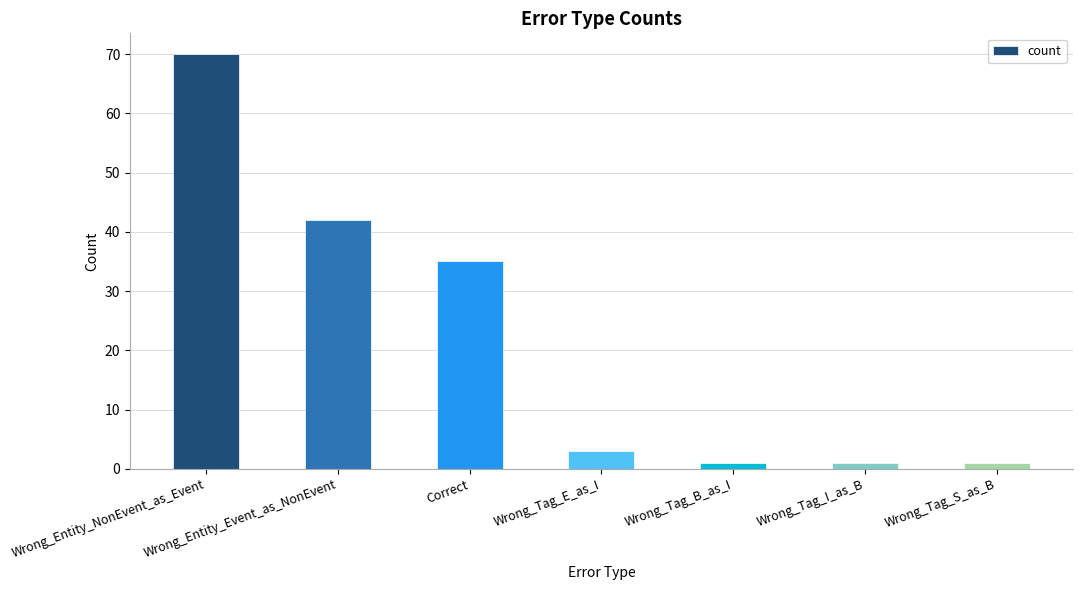

Which label corresponds to the largest value in the chart?

Wrong_Entity_NonEvent_as_Event